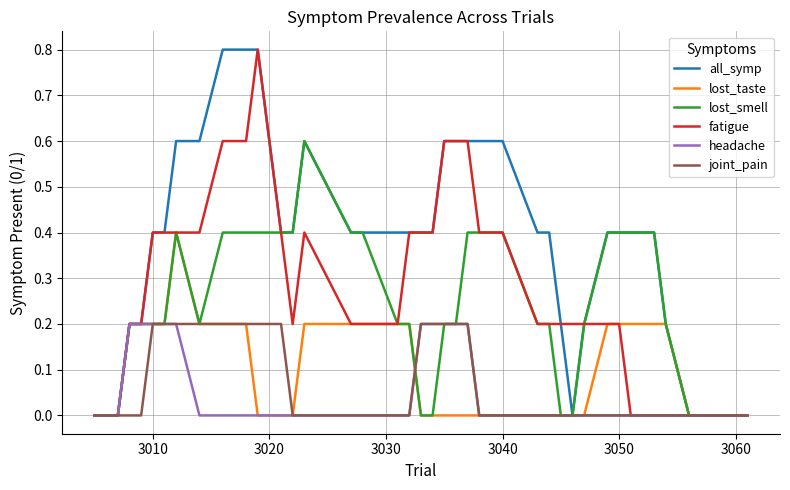

Which series has the largest total across all categories?

all_symp